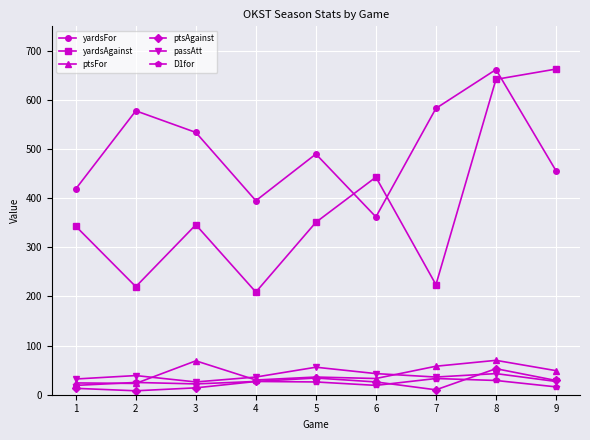

True or false: yardsFor has a value of 490 at 5.

True